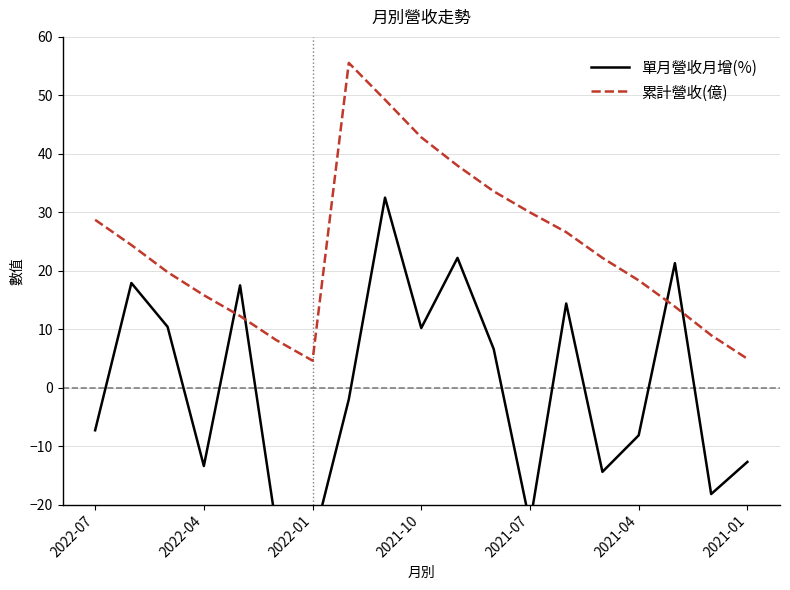

Is it true that 累計營收(億) equals 96.7 at 7?

False